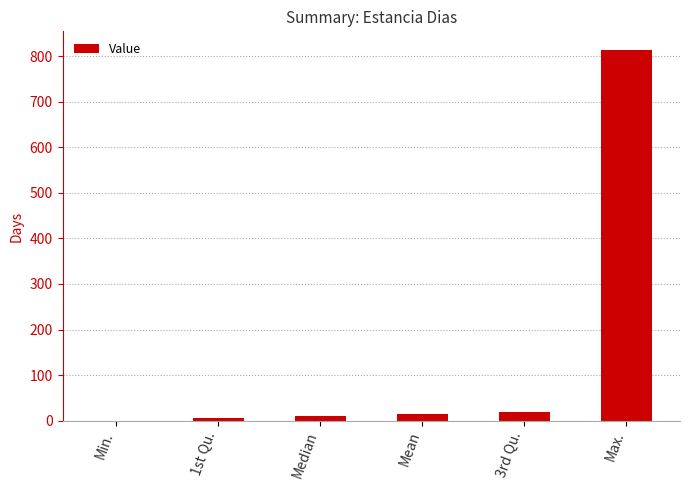

Does the chart contain stacked bars?

No